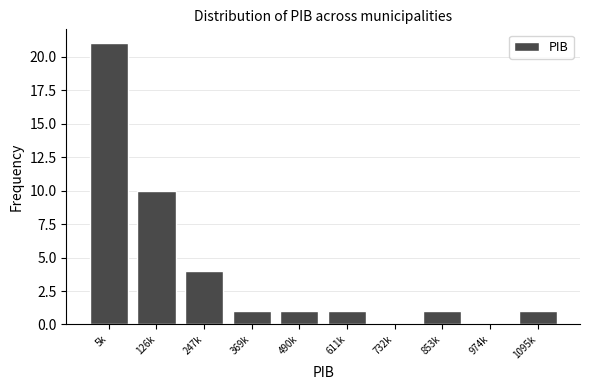

Reading right to left, transcribe all the data shown in this chart.

1095k=1	974k=0	853k=1	732k=0	611k=1	490k=1	369k=1	247k=4	126k=10	5k=21